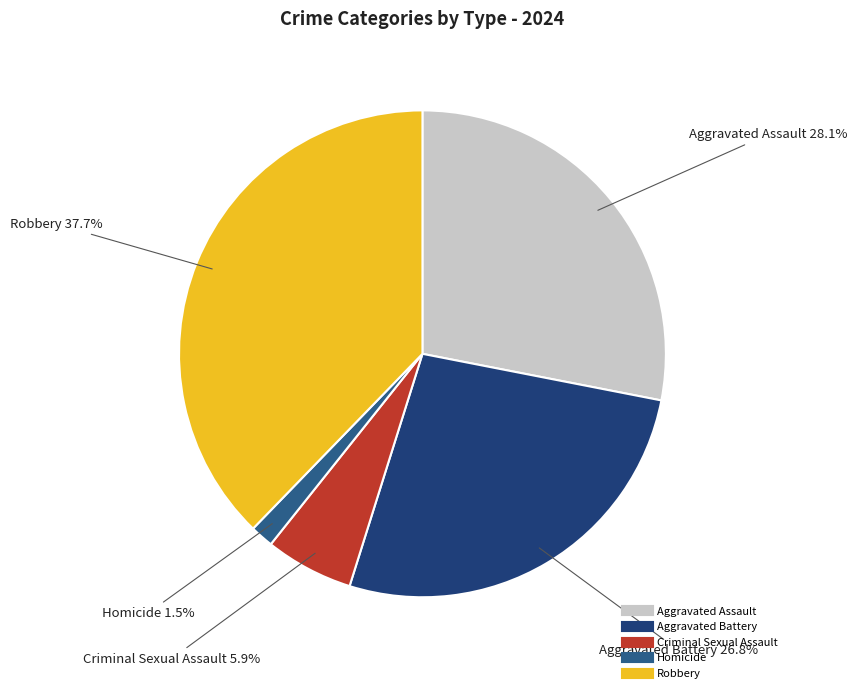

To the nearest percent, what portion does Criminal Sexual Assault represent?

6%